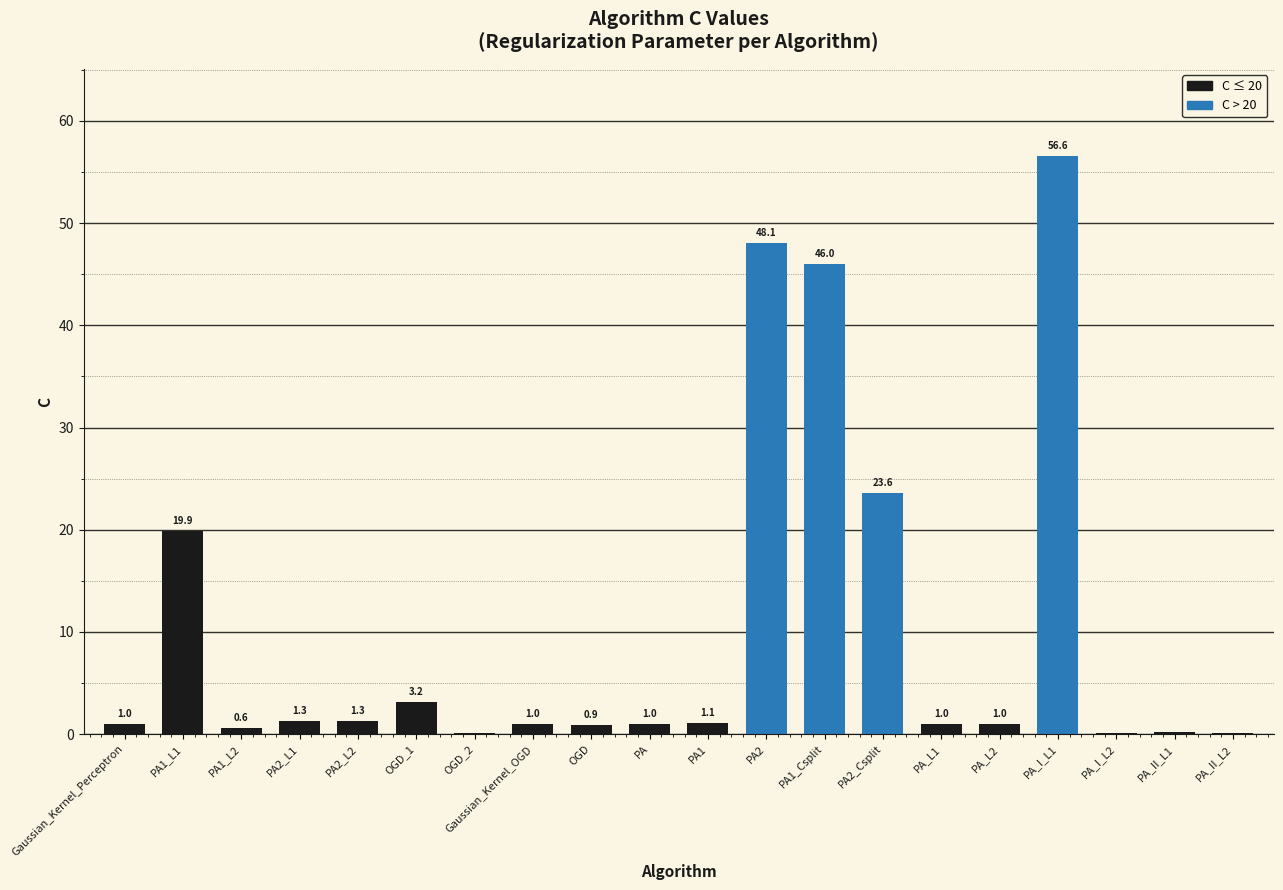

Which category has the highest value across all series?

PA_I_L1